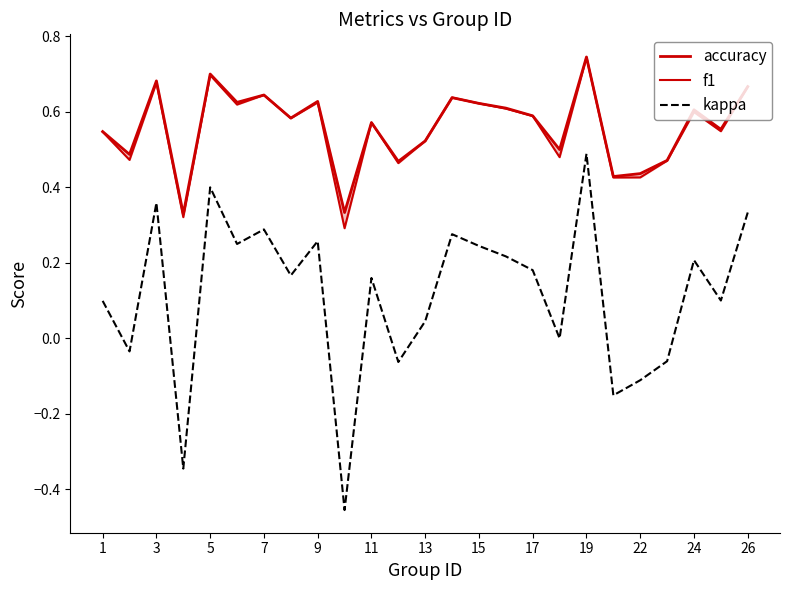

What is the sum of the f1 values at 3 and 18?

1.2